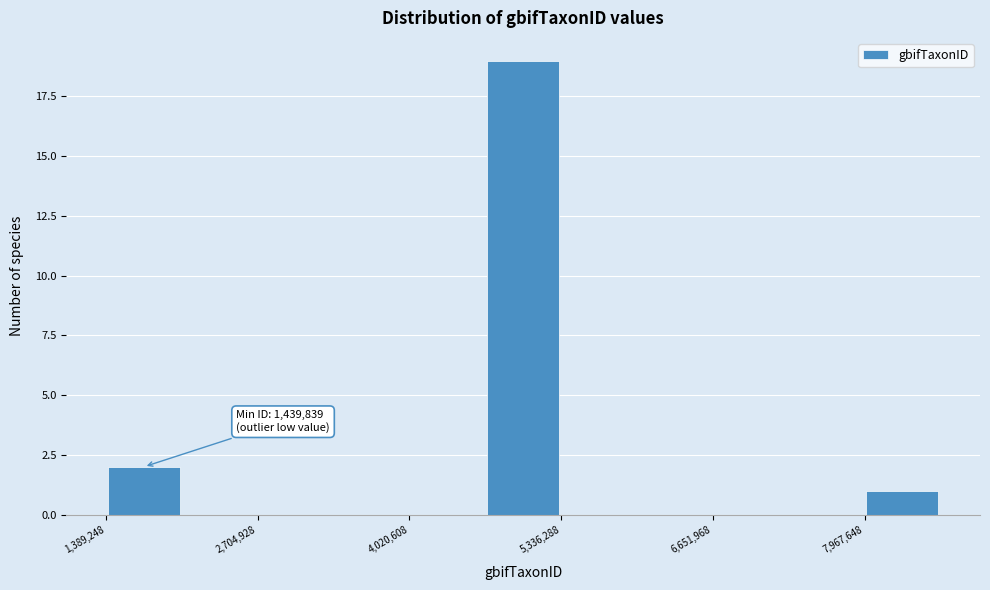

Around what value on the x-axis is the tallest bar? Give the approximate position of its centre, as read against the axis.

5000000